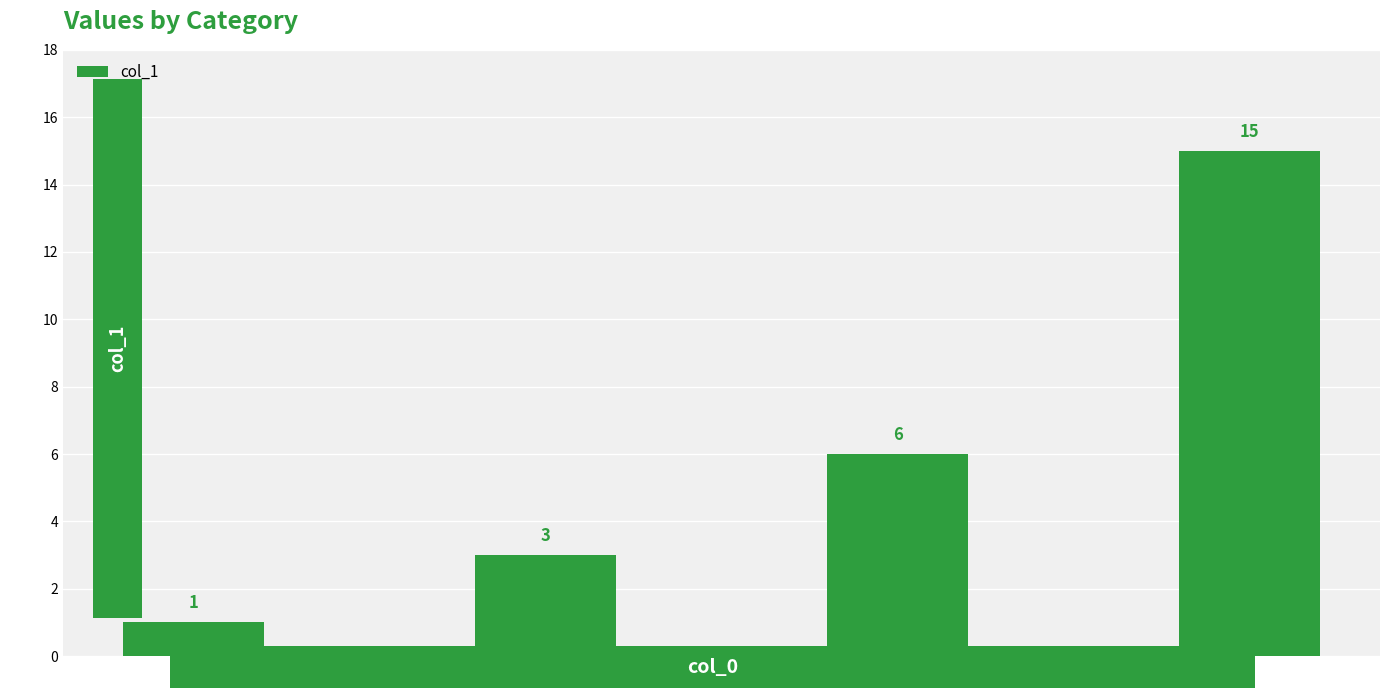

List the labels in order of value, smallest first.

9, 6, 9, 3